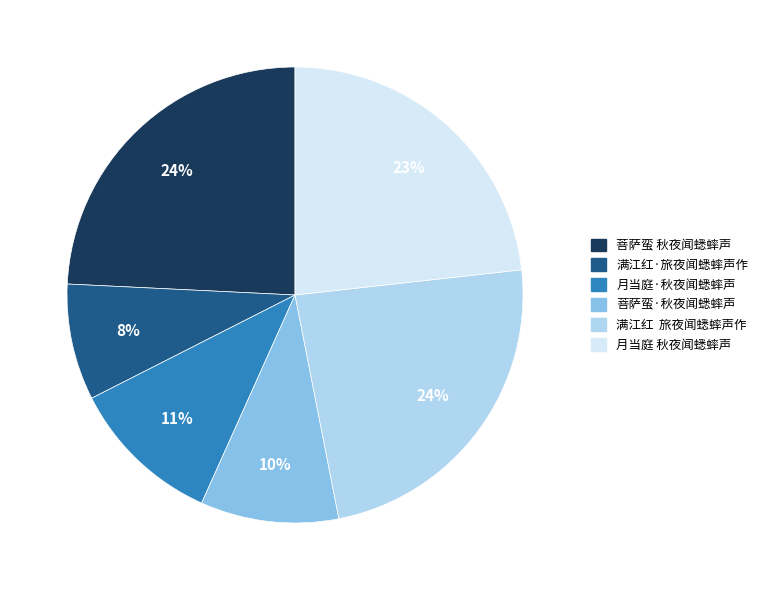

To the nearest percent, what is the average slice percentage?

17%